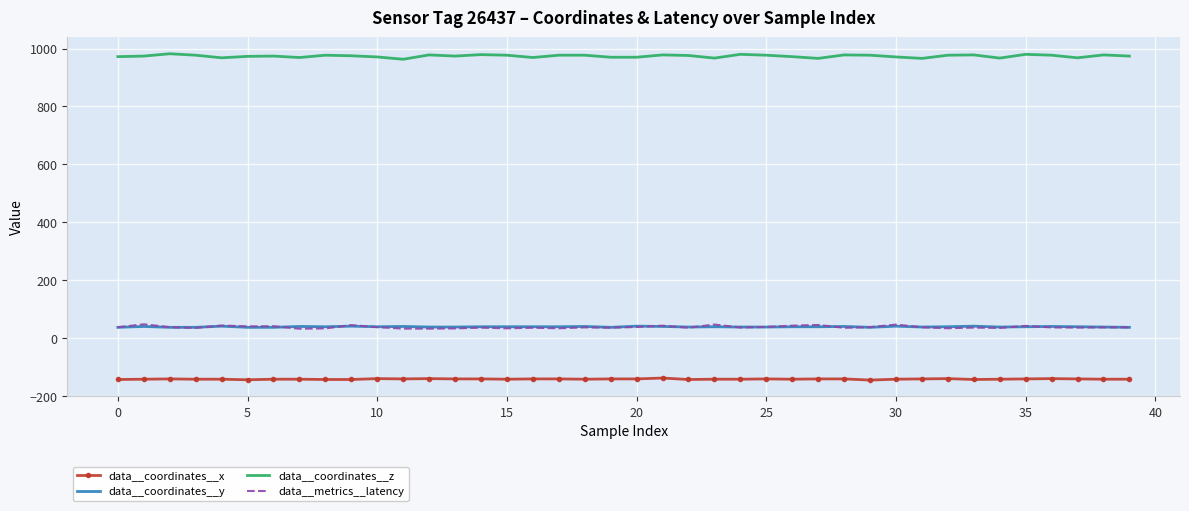

True or false: data__coordinates__y has more than 1 points higher than both neighbors.

True